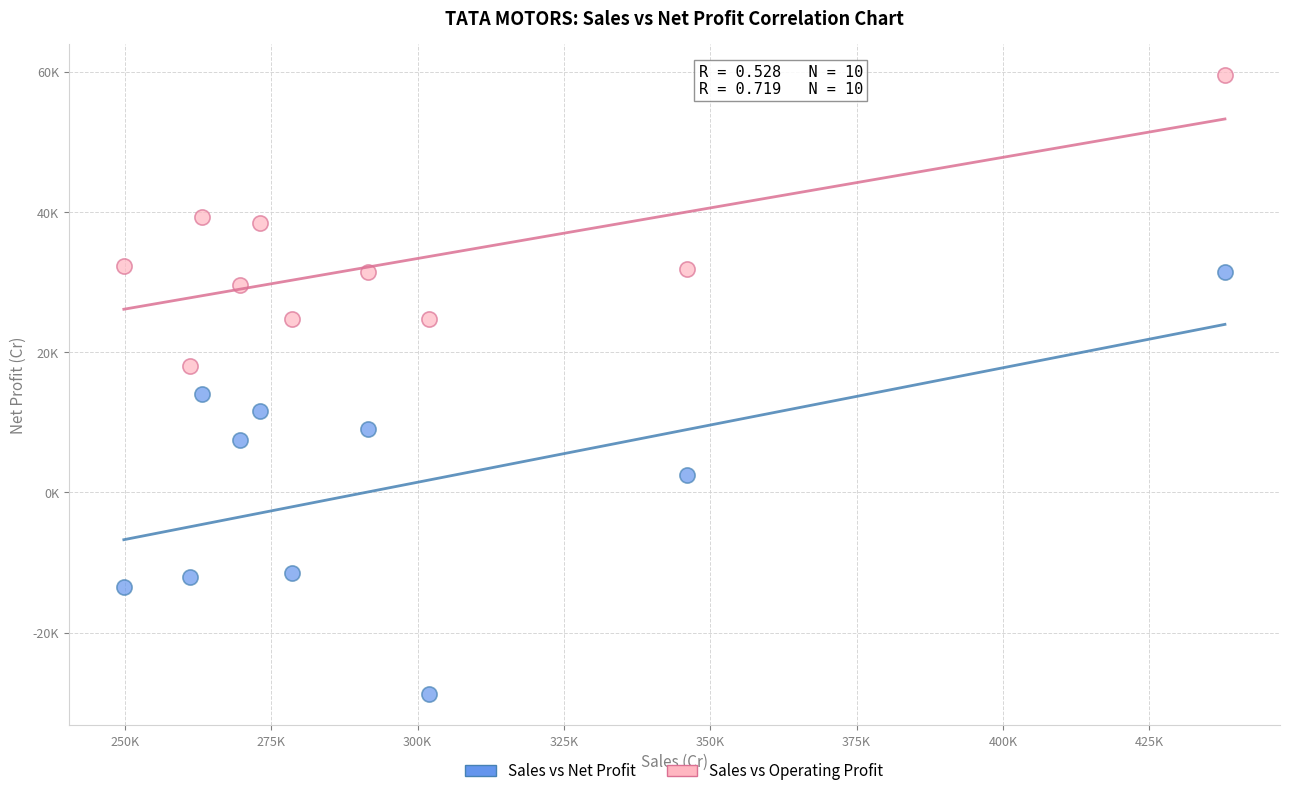

What are all the series names shown in the legend?

Sales vs Net Profit, Sales vs Operating Profit